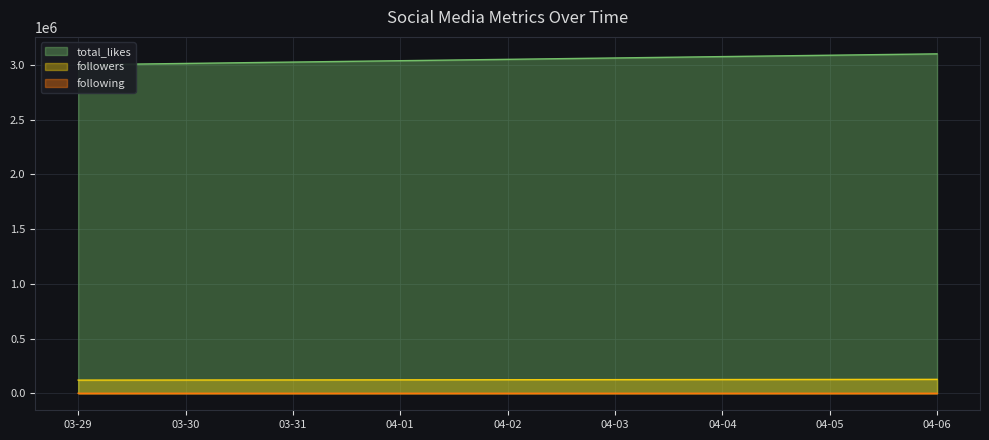

Which series has the largest total across all categories?

total_likes